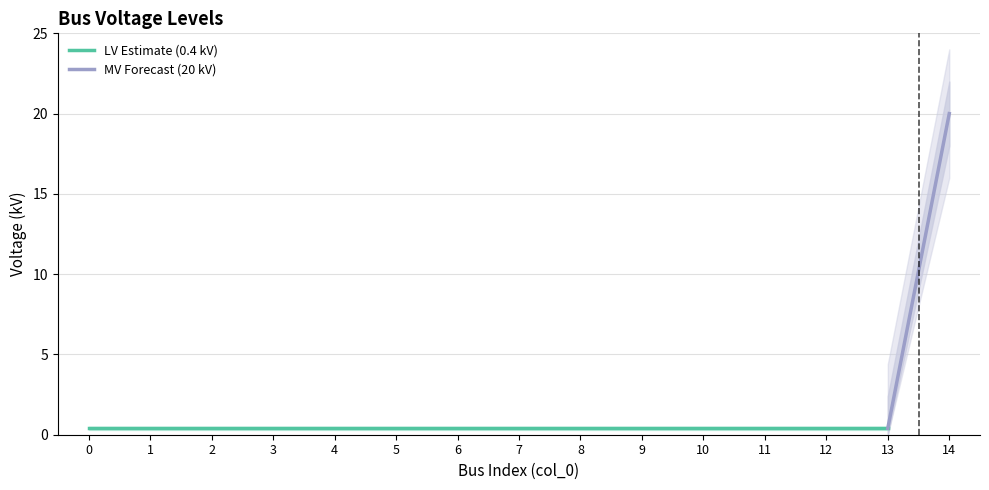

List the labels in order of value, largest first.

14, 0, 1, 2, 3, 4, 5, 6, 7, 8, 9, 10, 11, 12, 13